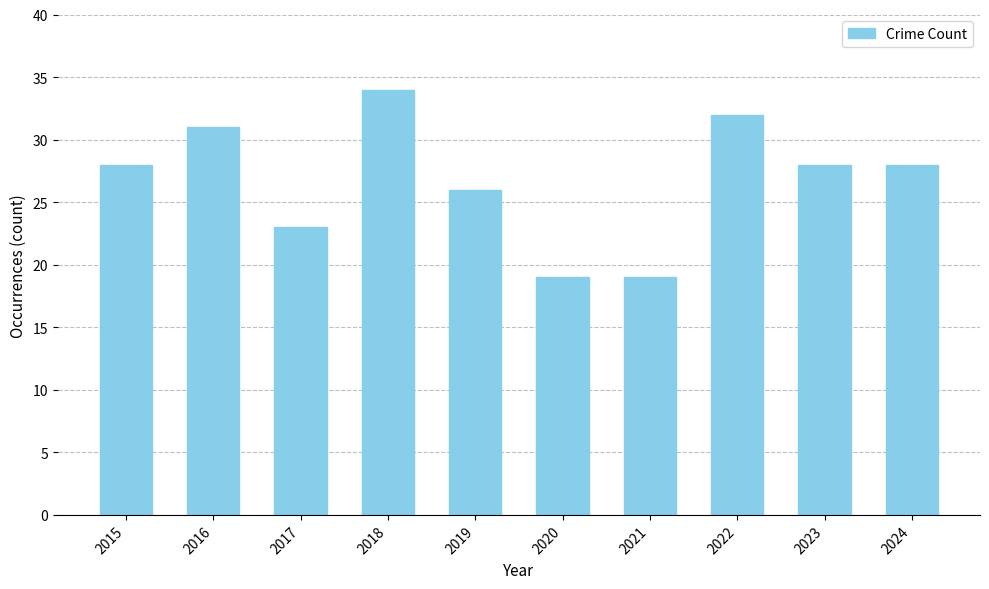

What is the sum of all values?

268